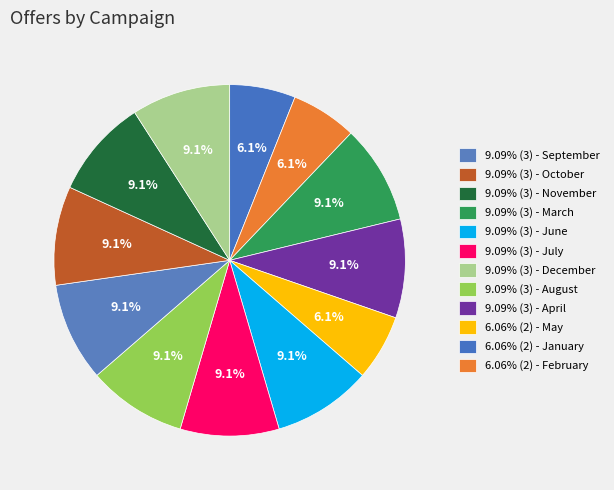

Count the number of slices in the pie.

12